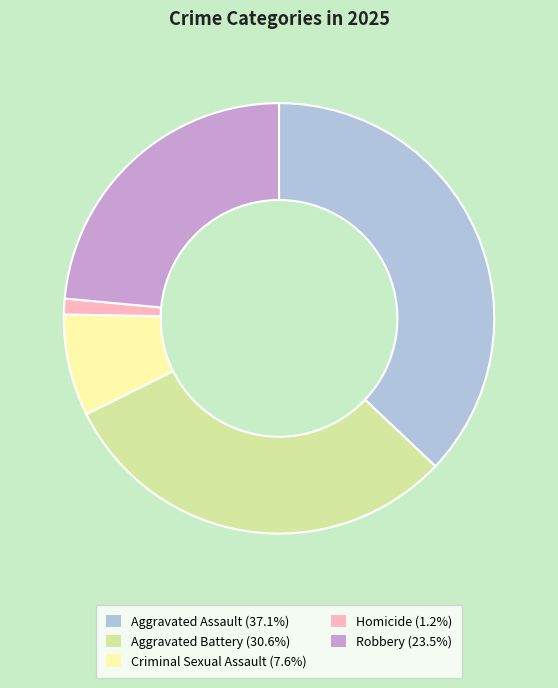

Count the number of slices in the pie.

5